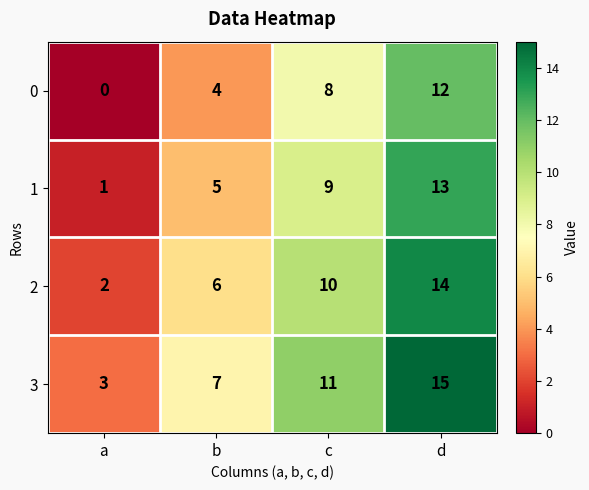

Count the number of categories in the chart.

4